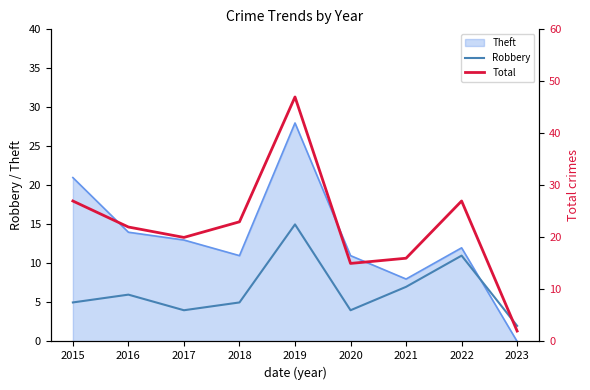

Which category has the highest value in the Theft series?

2019